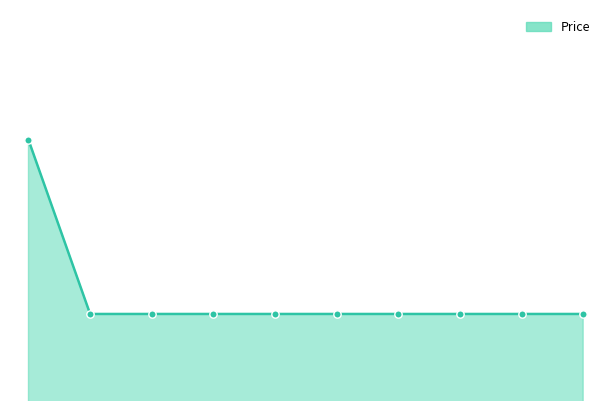

Does the chart have visible grid lines?

No